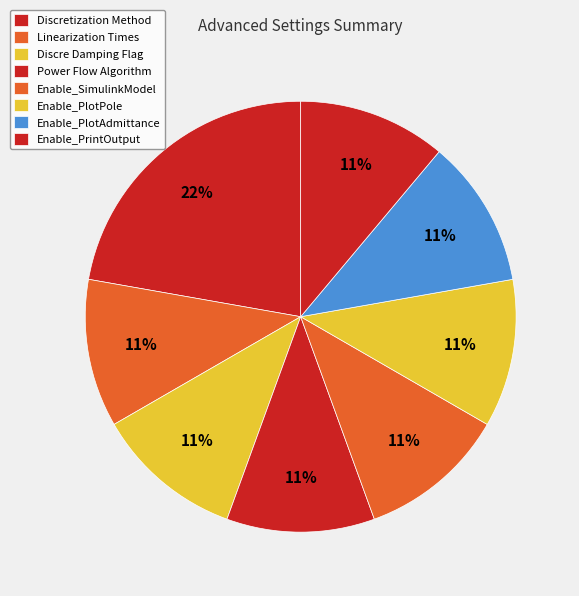

How many segments does this pie chart have?

8